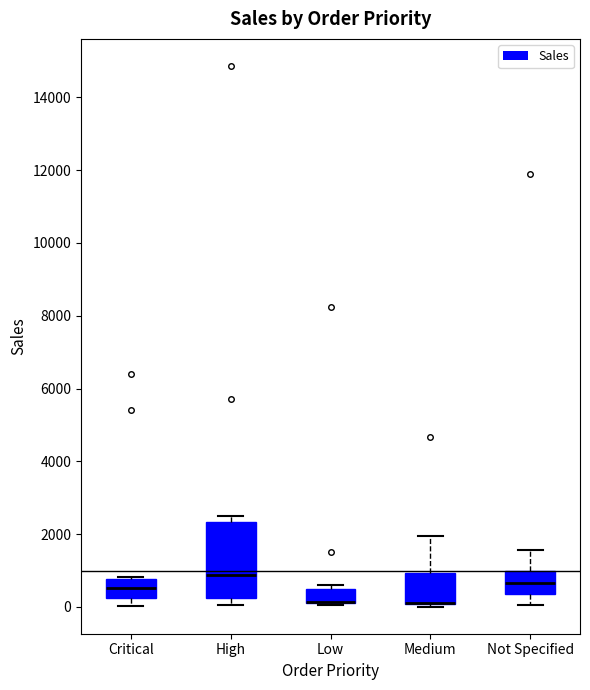

Comparing the boxes themselves (not the whiskers), which one is the tallest?

High